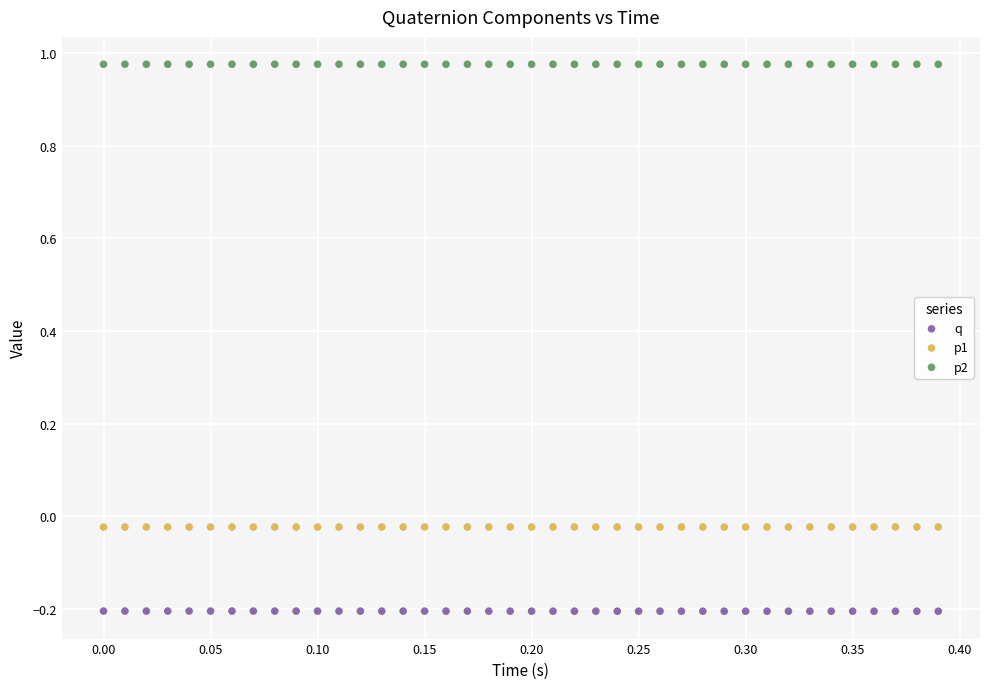

Which series contains the lowest Y value?

q